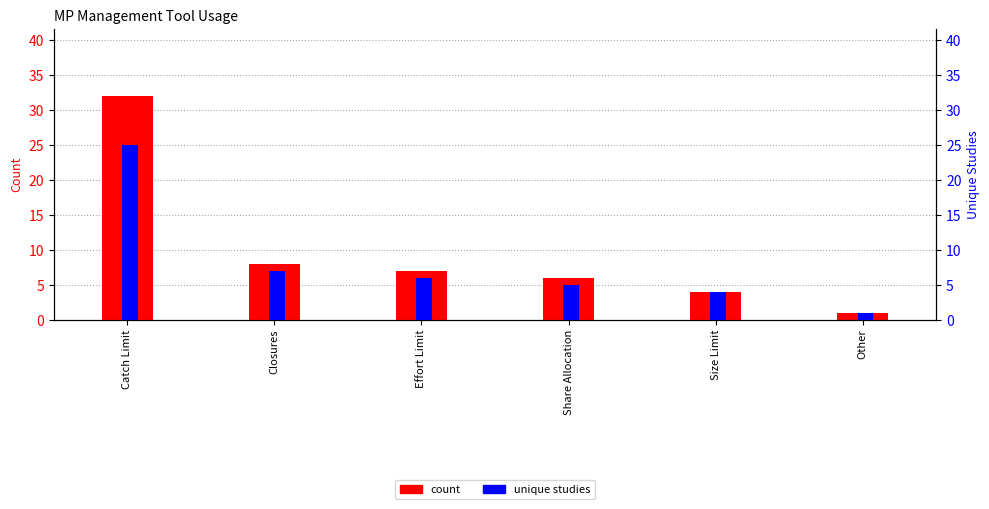

What is the sum of the count values at Effort Limit and Size Limit?

11